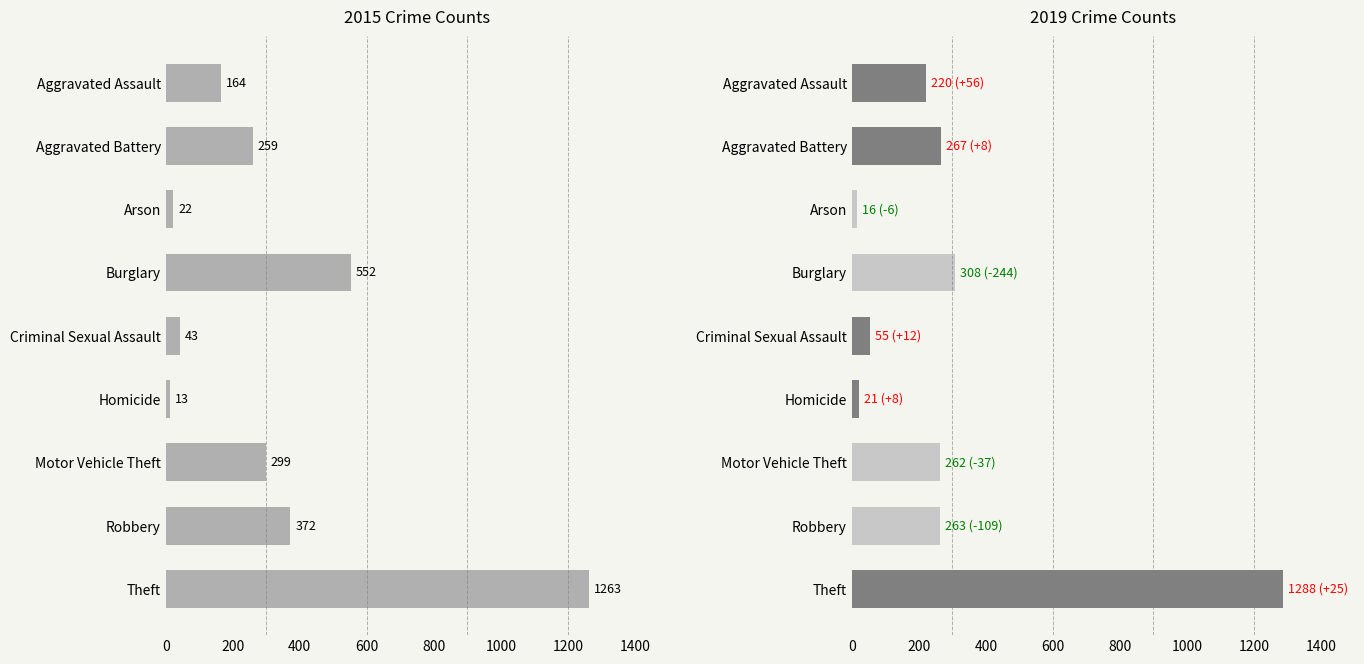

What is the value of the 2019 bar at the 2nd from the left?

267